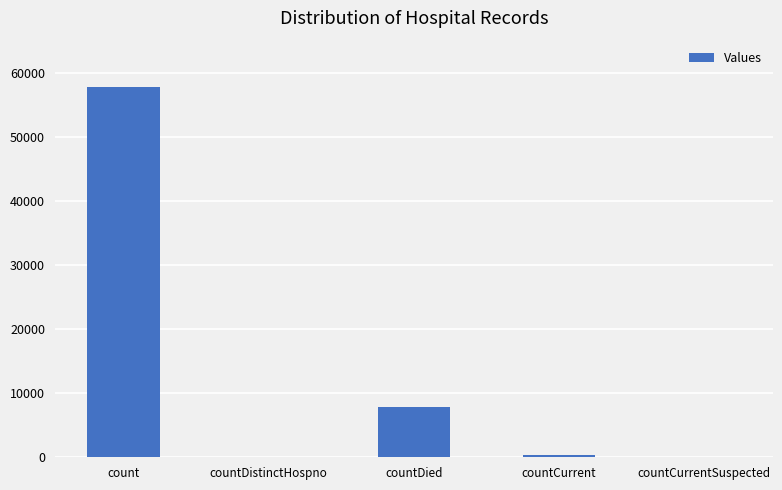

True or false: the data shows 0 at countDistinctHospno.

True